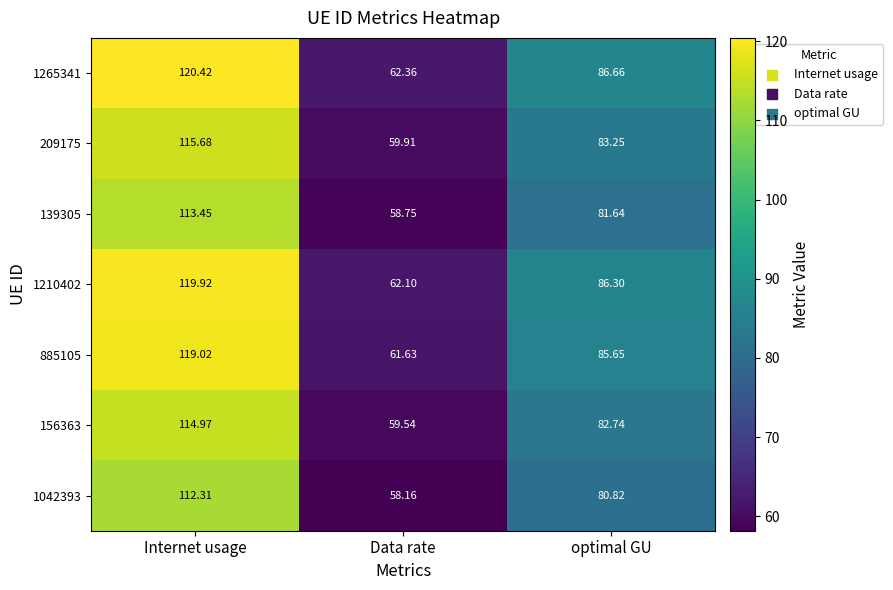

Where is 885105 nearest to the value 90?

optimal GU